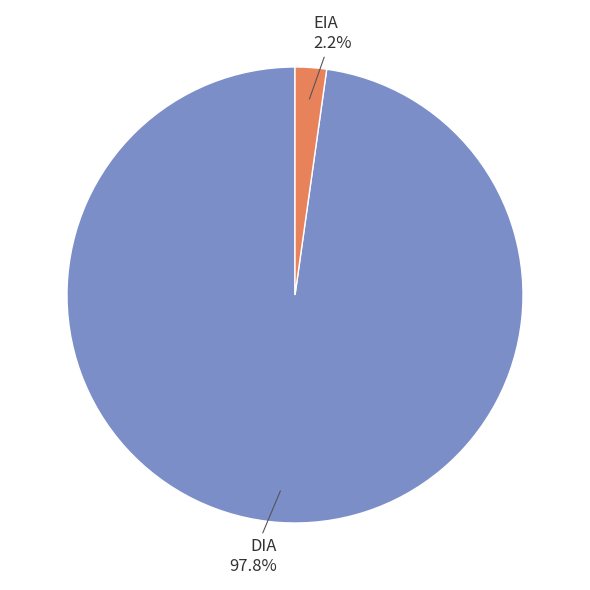

To the nearest percent, what is the difference between the largest and smallest slice percentages?

96%